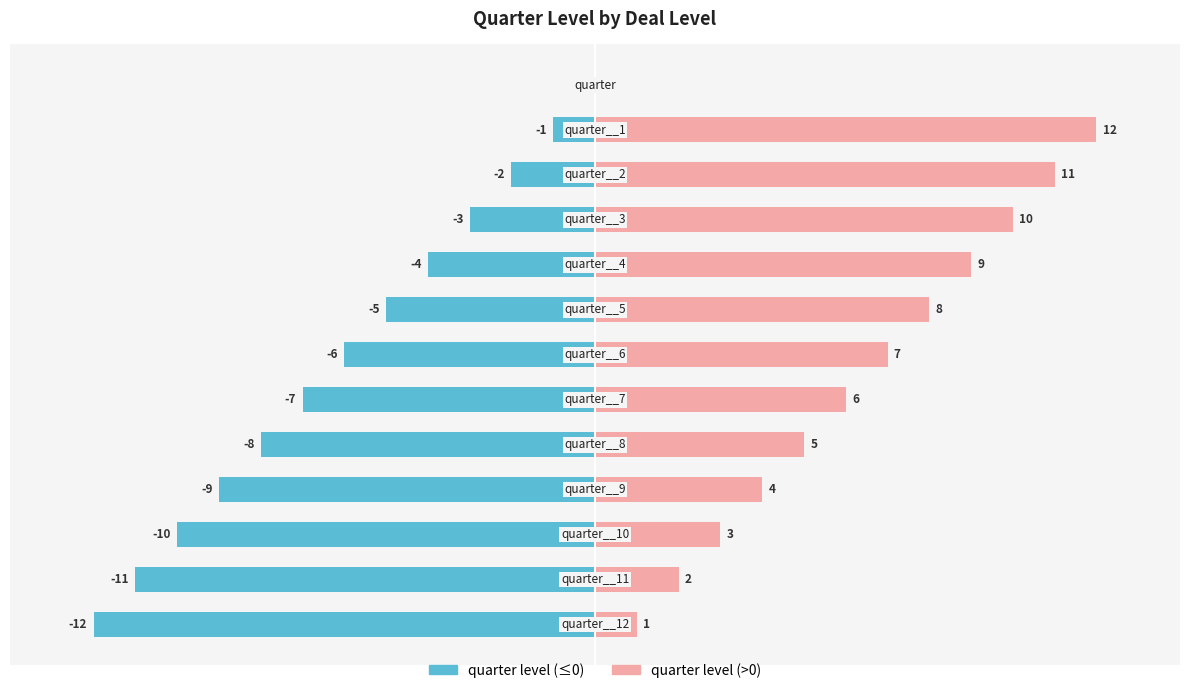

How many groups of bars are there?

13